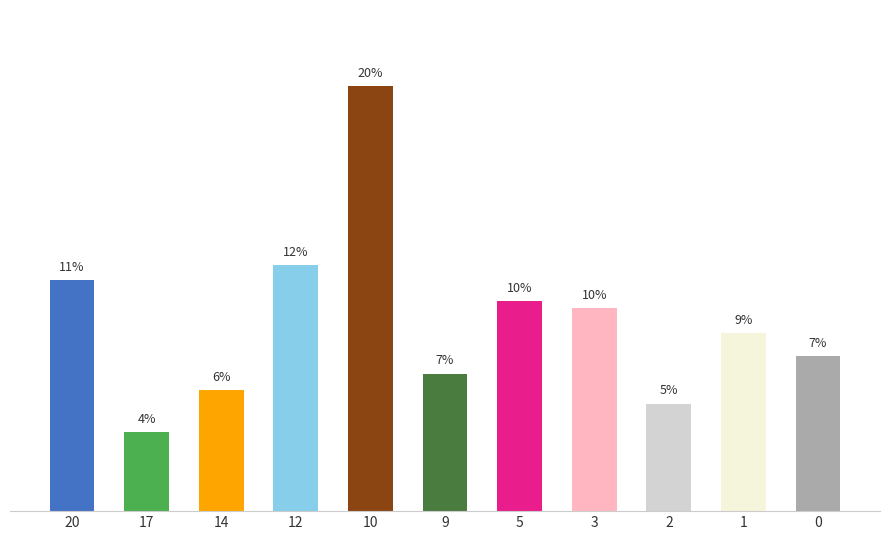

Count the number of data series in this chart.

1